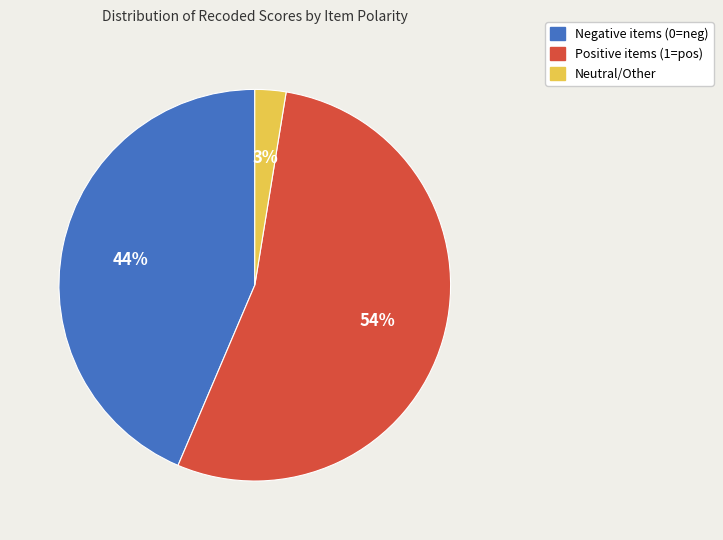

Does any single category account for the majority?

Yes